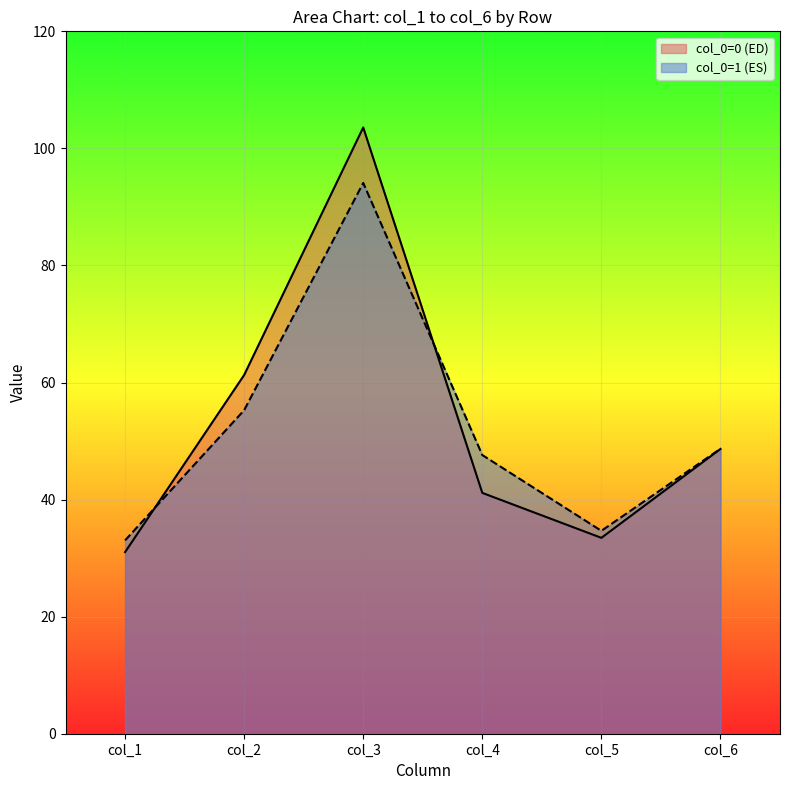

What is the sum of all col_4 values?

88.8